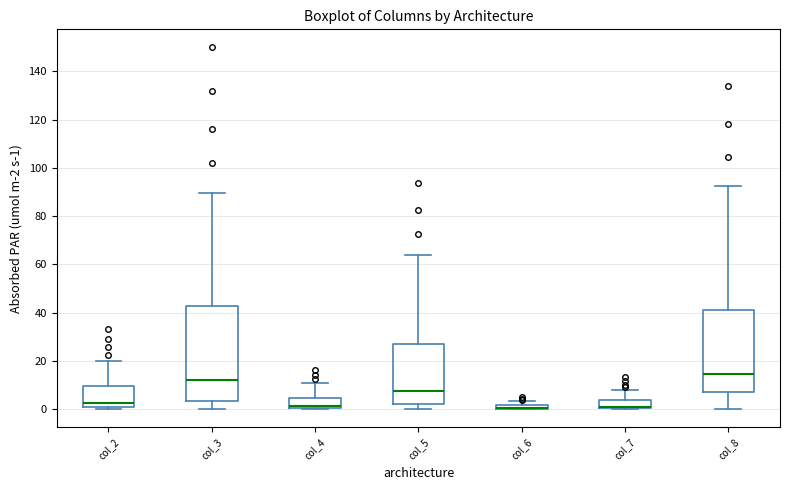

Where is the upper edge of the box for col_2 on the y-axis? The values are not printed on the chart, so give them approximately, as read against the axis.

10